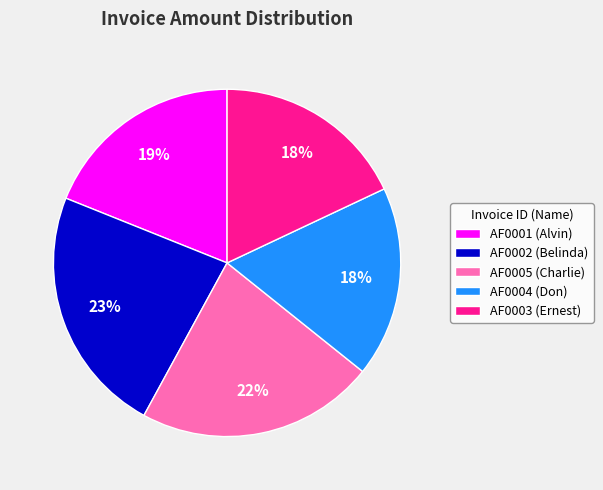

How many segments does this pie chart have?

5